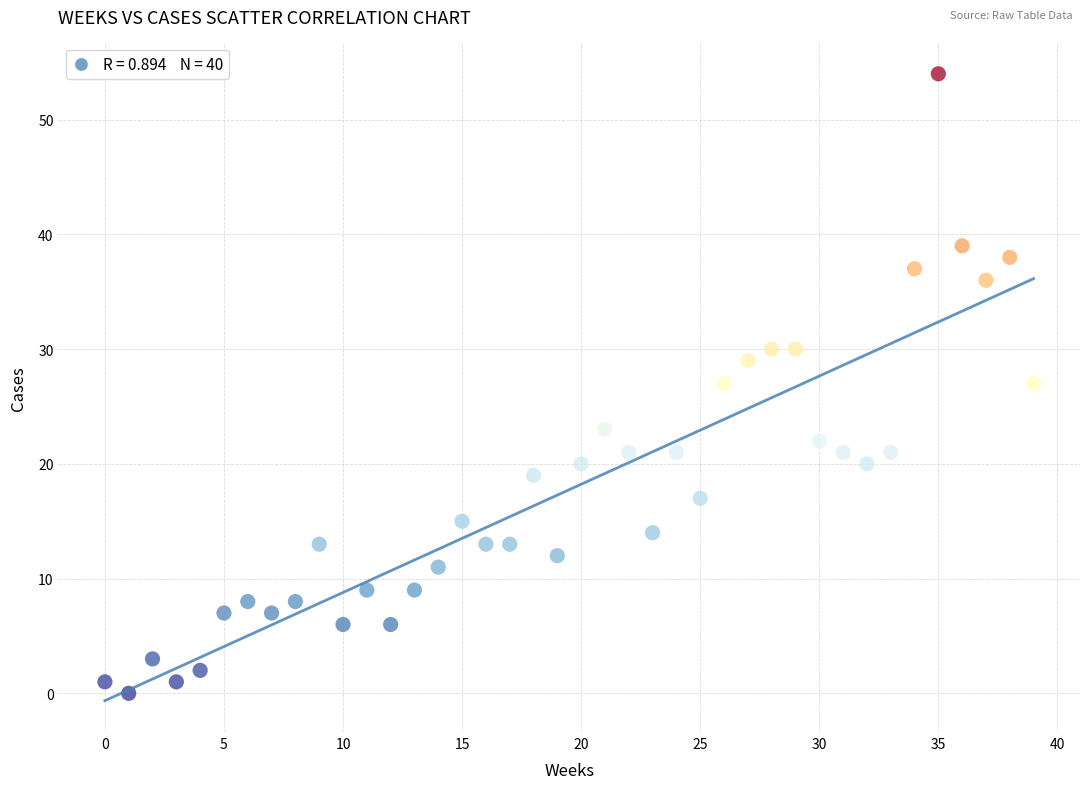

How many points are shown in the scatter plot?

40